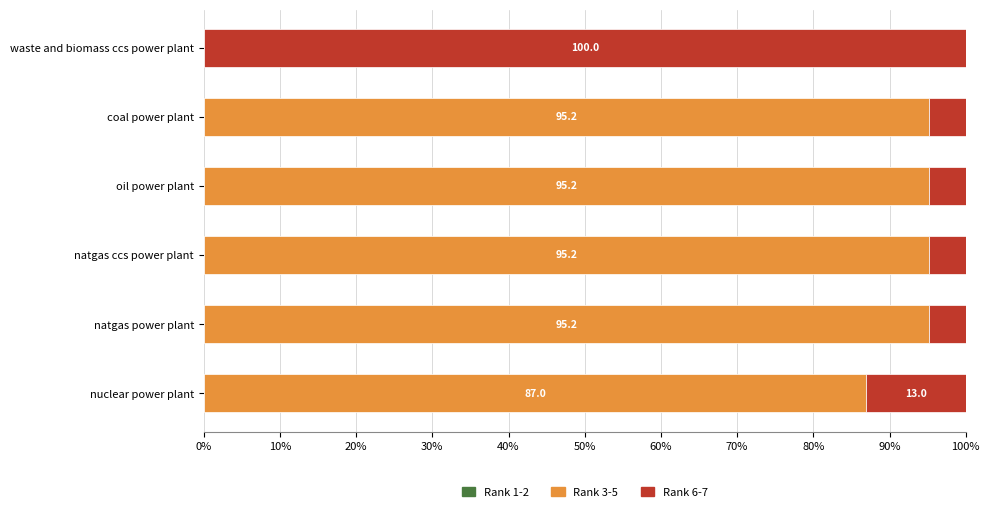

Count the number of categories in the chart.

6